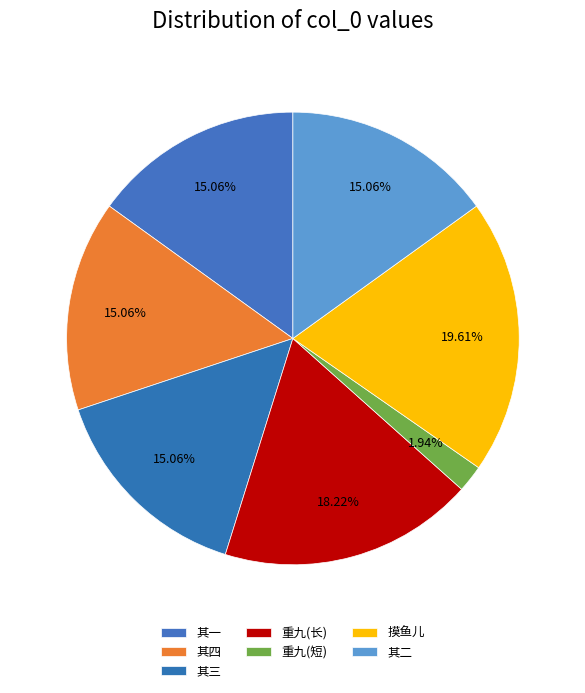

How many slices are in this pie chart?

7